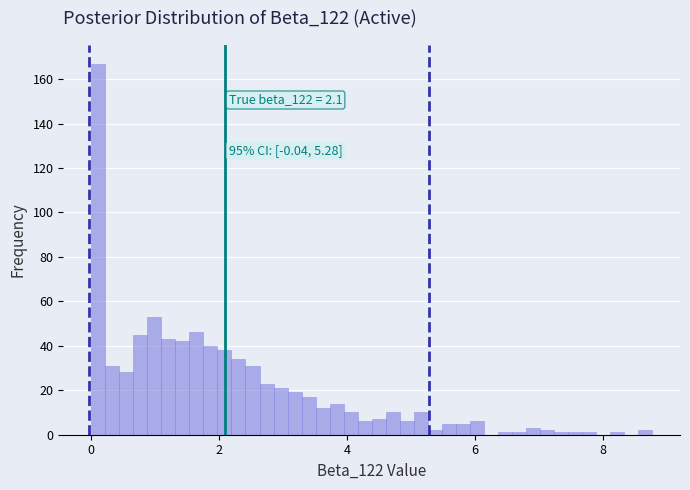

Read against the x-axis, roughly where is the centre of the tallest bar?

0.2